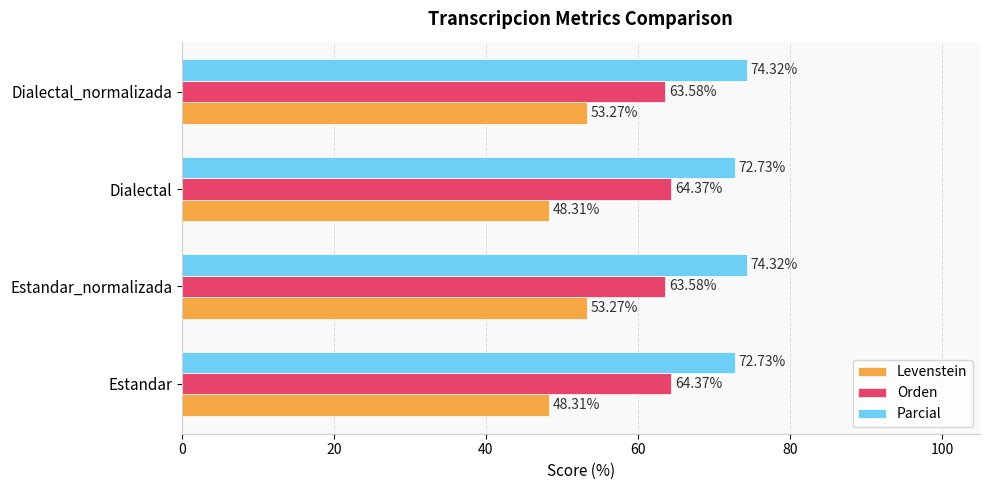

Is the value of Levenstein at Estandar greater than the value of Orden at Estandar?

No